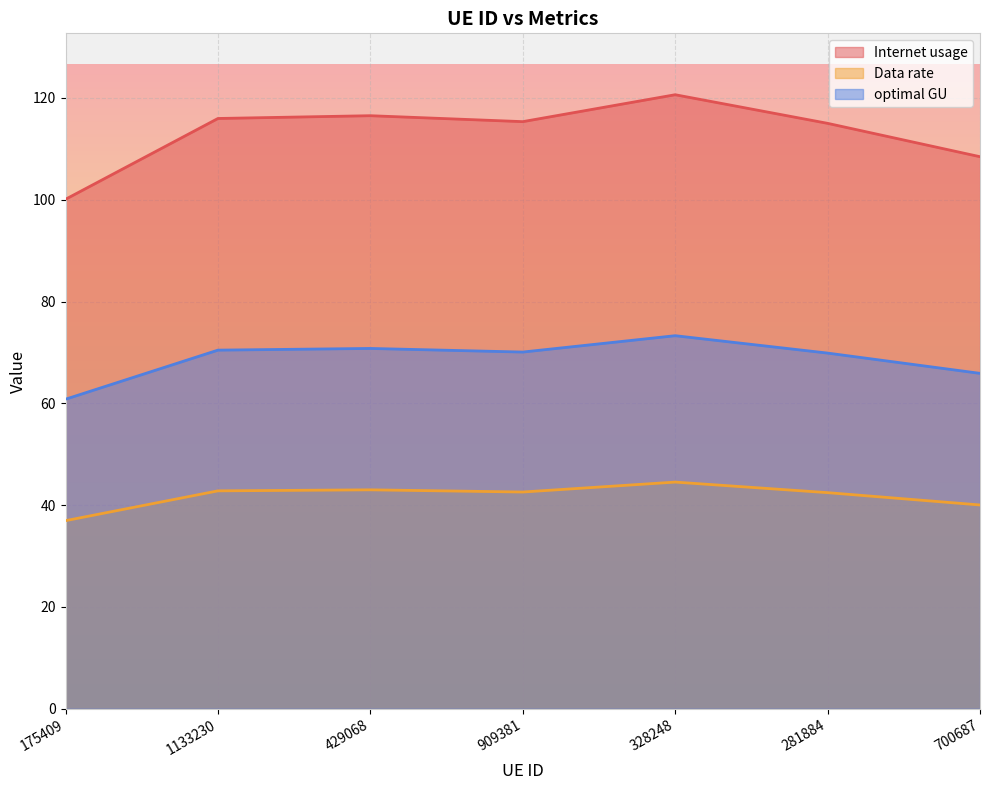

What is the label of the 2nd point from the left?

1133230